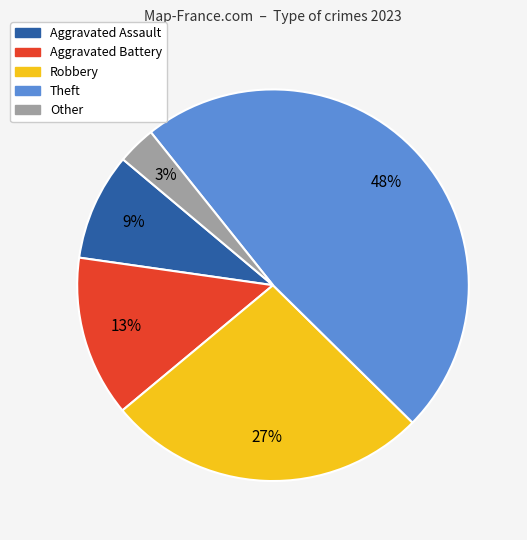

To the nearest percent, what is the difference between the Other and Theft slice percentages?

45%